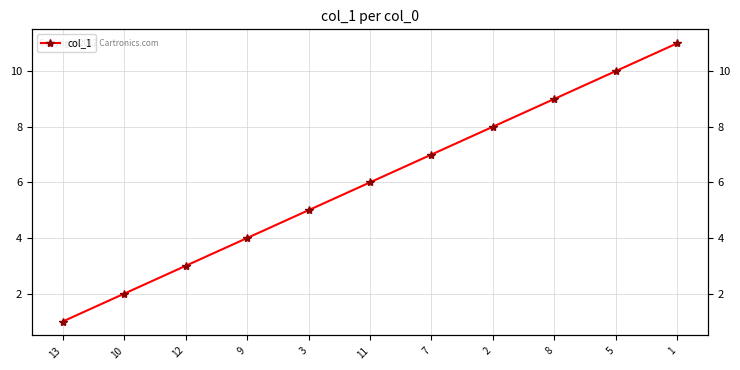

How many values are between 3 and 9?

7